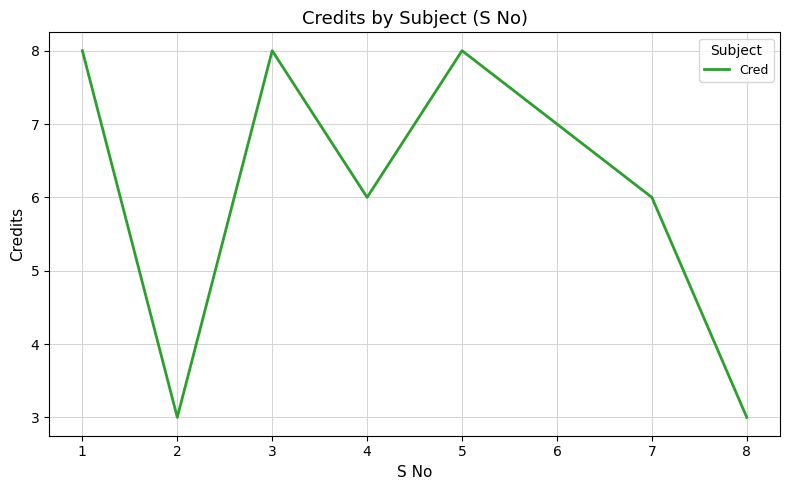

What is the smallest value displayed?

3